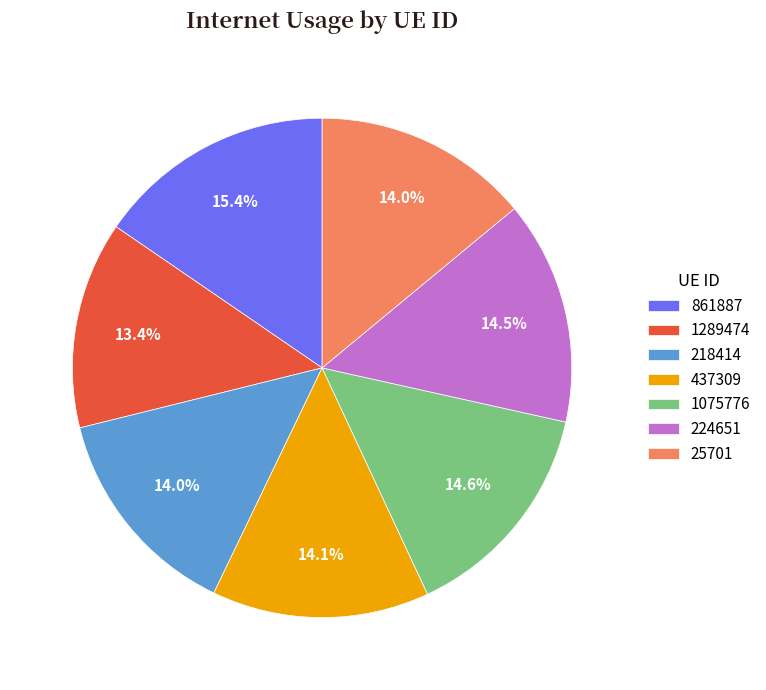

Which has a higher value, 861887 or 224651?

861887